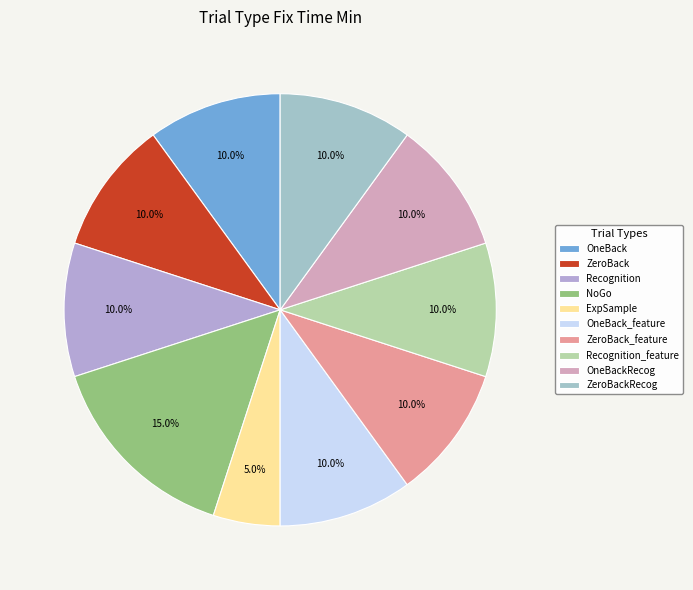

Count the number of slices in the pie.

10